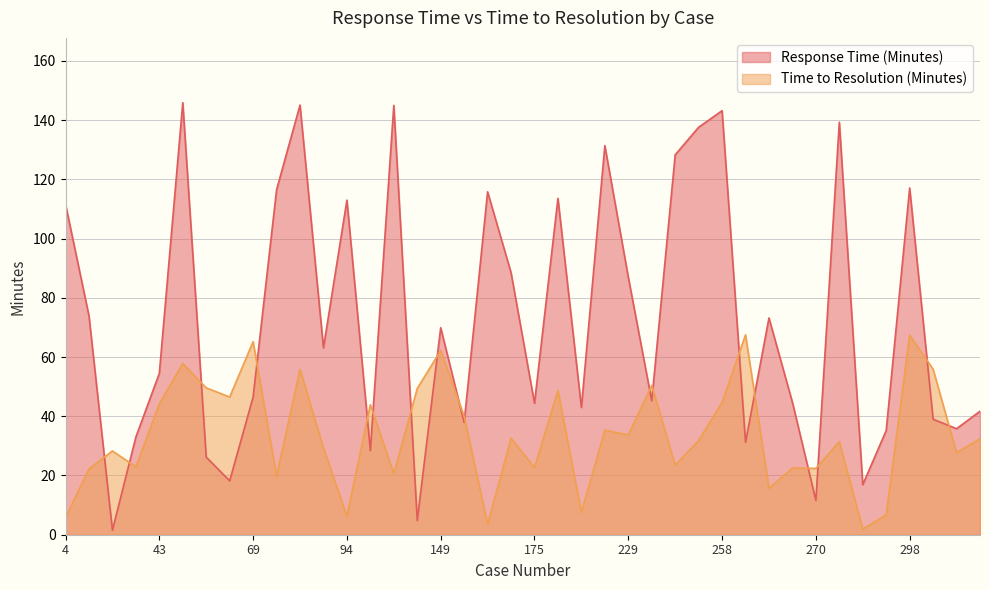

How many lines are shown in the chart?

2